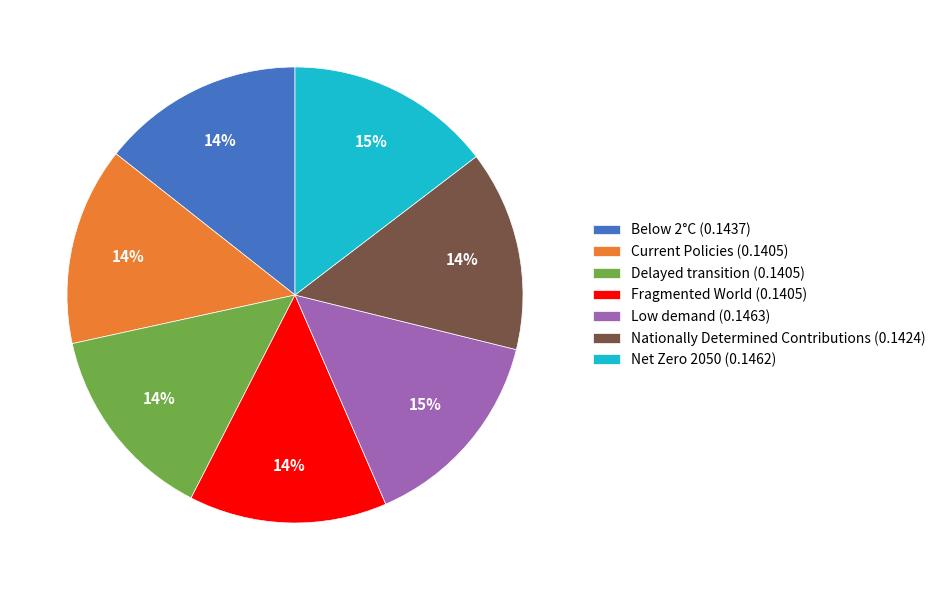

Count the number of slices in the pie.

7